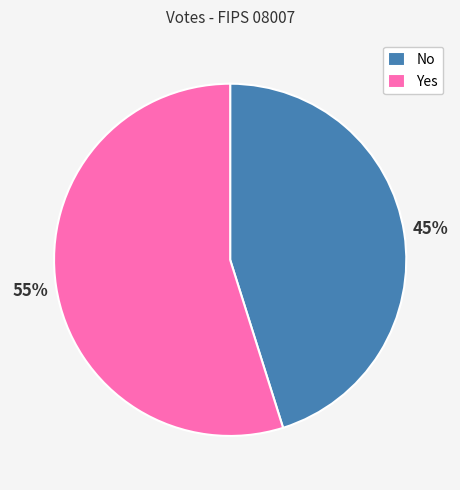

What is the ratio of the value at No to the value at Yes?

0.8